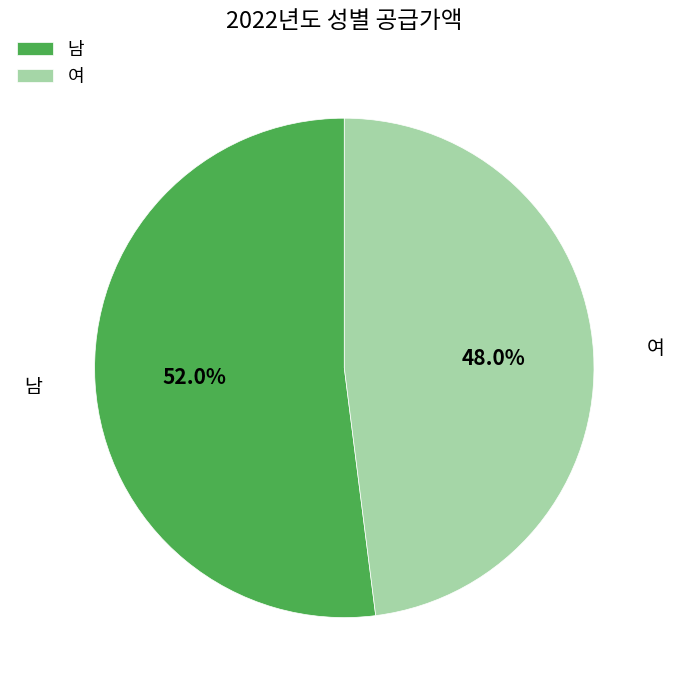

Approximately how many times larger is the value at 여 compared to 남?

0.9